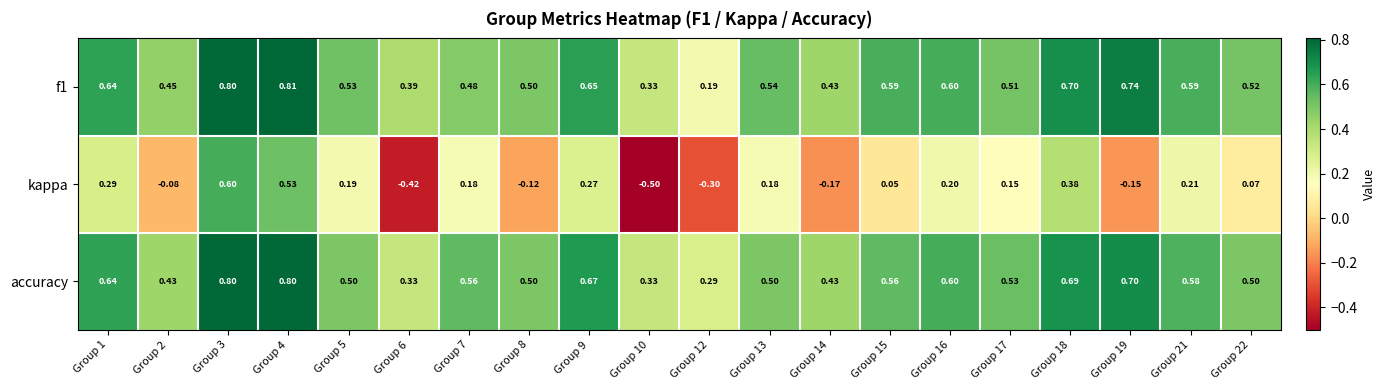

Between Group 3 and Group 5, which series saw the biggest shift?

kappa